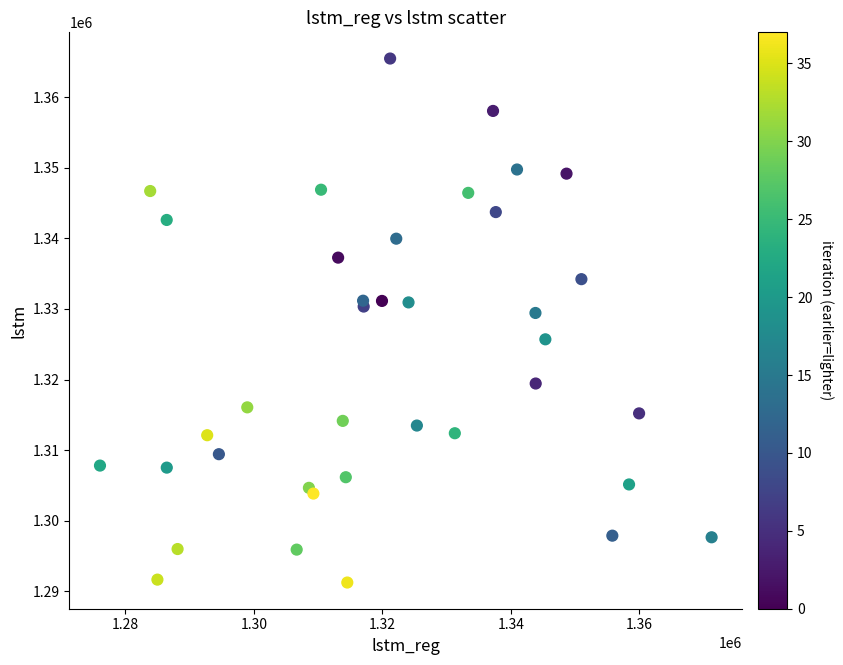

What Y value in the scatter plot is closest to 1328364?

1329435.9